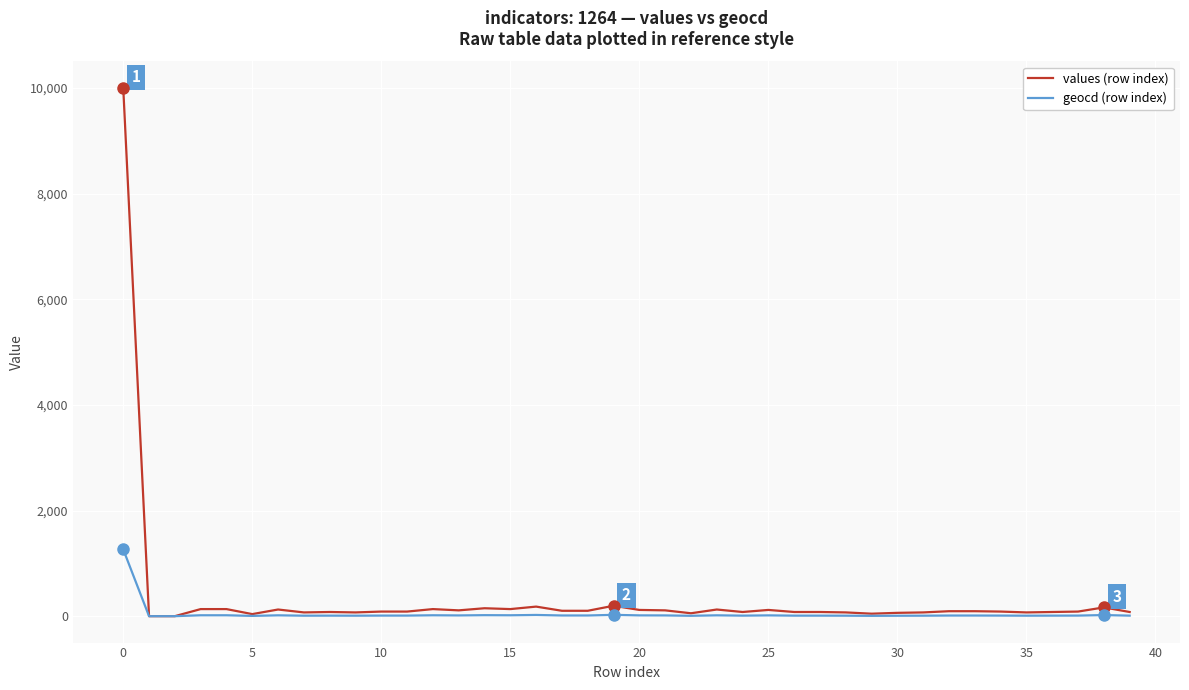

What is the maximum value shown in the chart?

10000